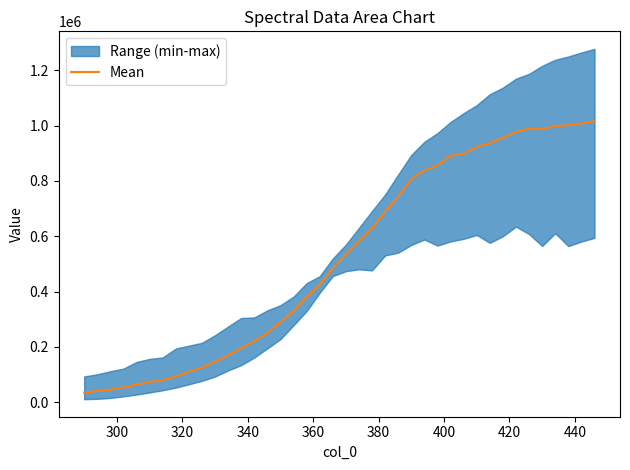

How many lines are shown in the chart?

1